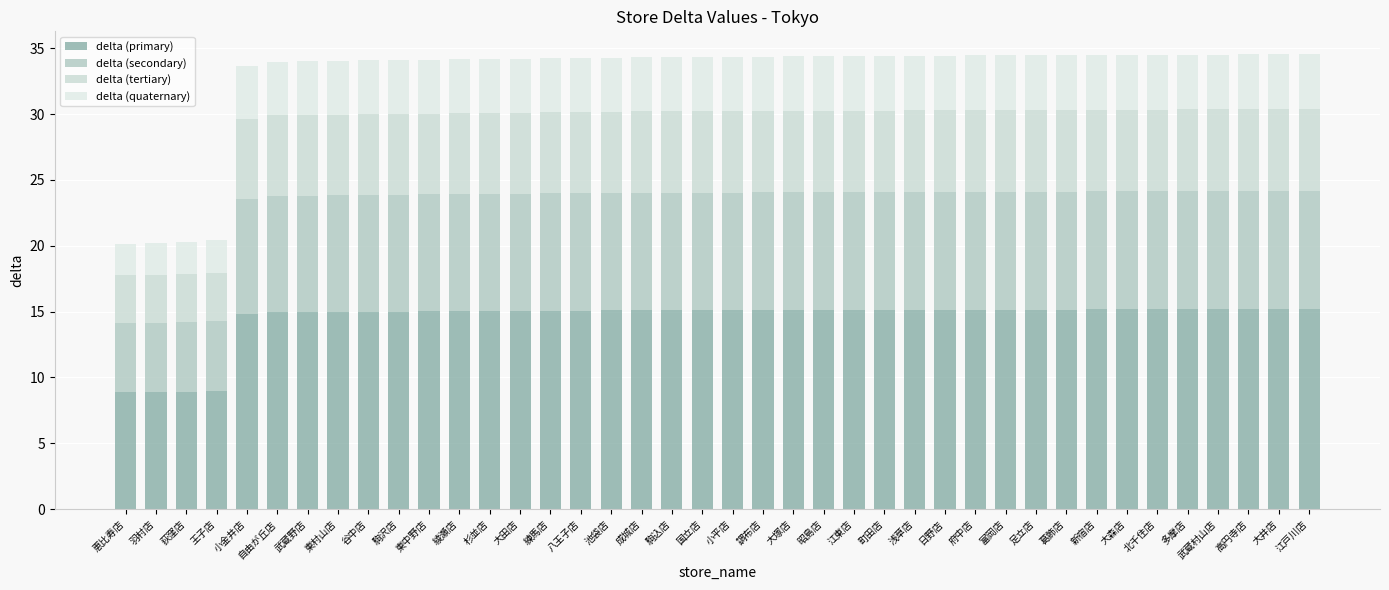

What is the sum of the delta (primary) values at 練馬店 and 羽村店?

23.9